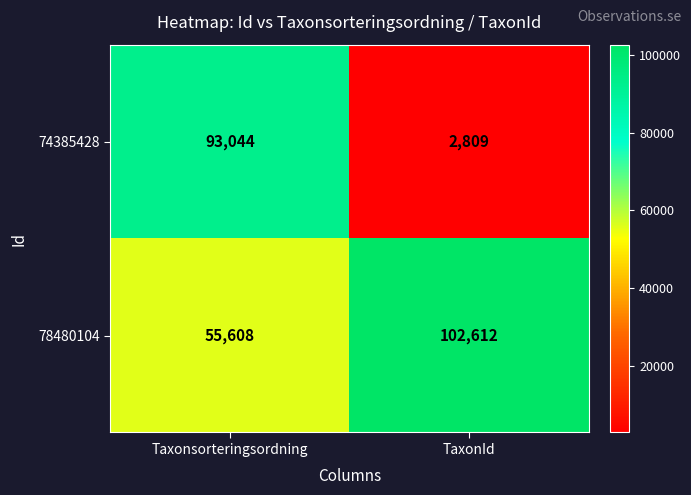

How many distinct data groups are displayed?

2